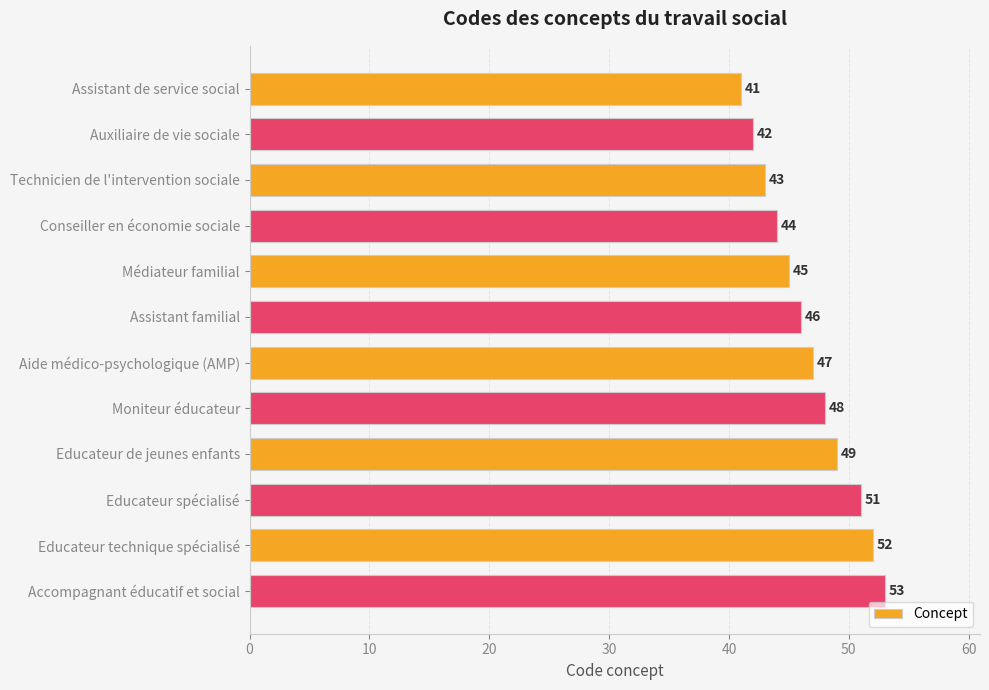

List the labels in order of value, smallest first.

Assistant de service social, Auxiliaire de vie sociale, Technicien de l'intervention sociale, Conseiller en économie sociale, Médiateur familial, Assistant familial, Aide médico-psychologique (AMP), Moniteur éducateur, Educateur de jeunes enfants, Educateur spécialisé, Educateur technique spécialisé, Accompagnant éducatif et social